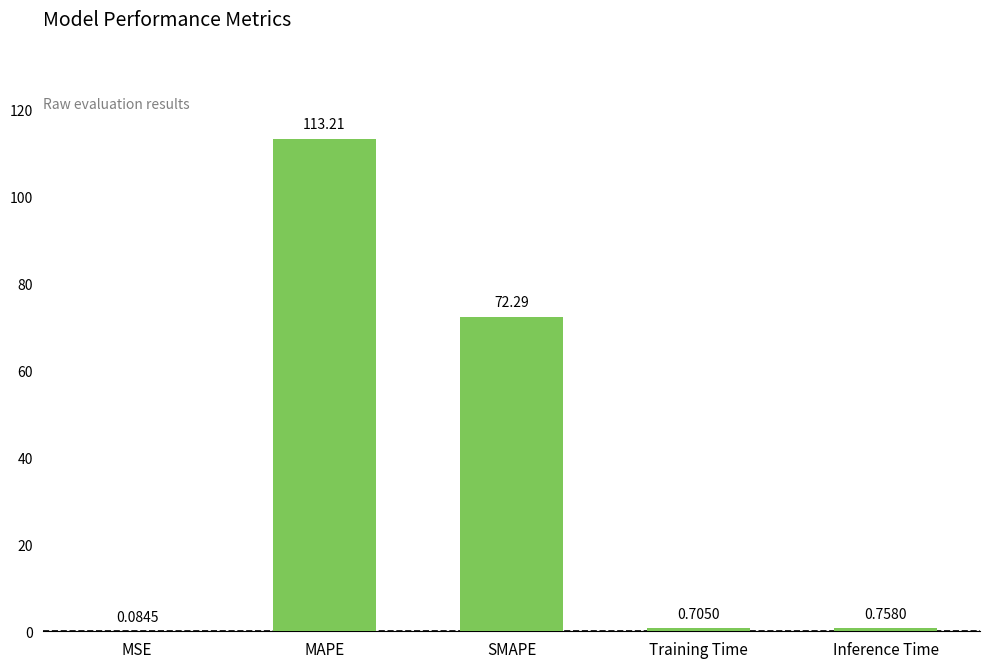

Between MSE and MAPE, which is larger?

MAPE